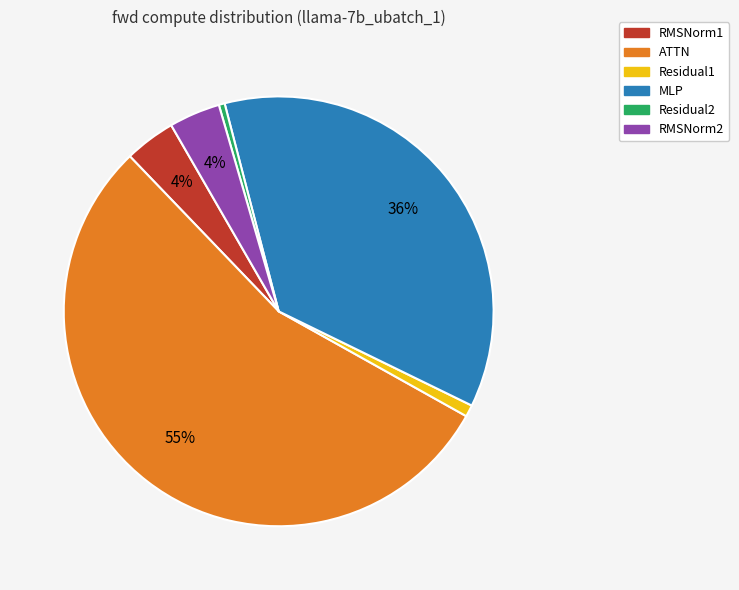

Is the sum of RMSNorm1 and Residual2 greater than half?

No